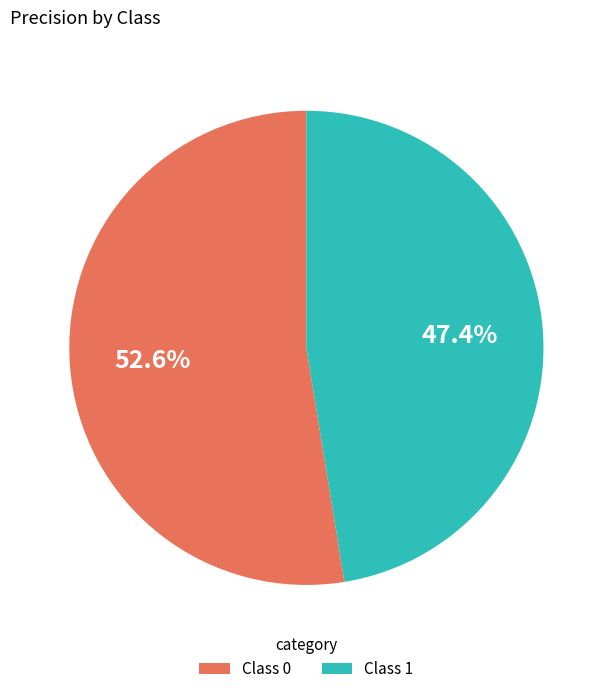

Combined, what portion of the pie is Class 0 and Class 1?

100.0%